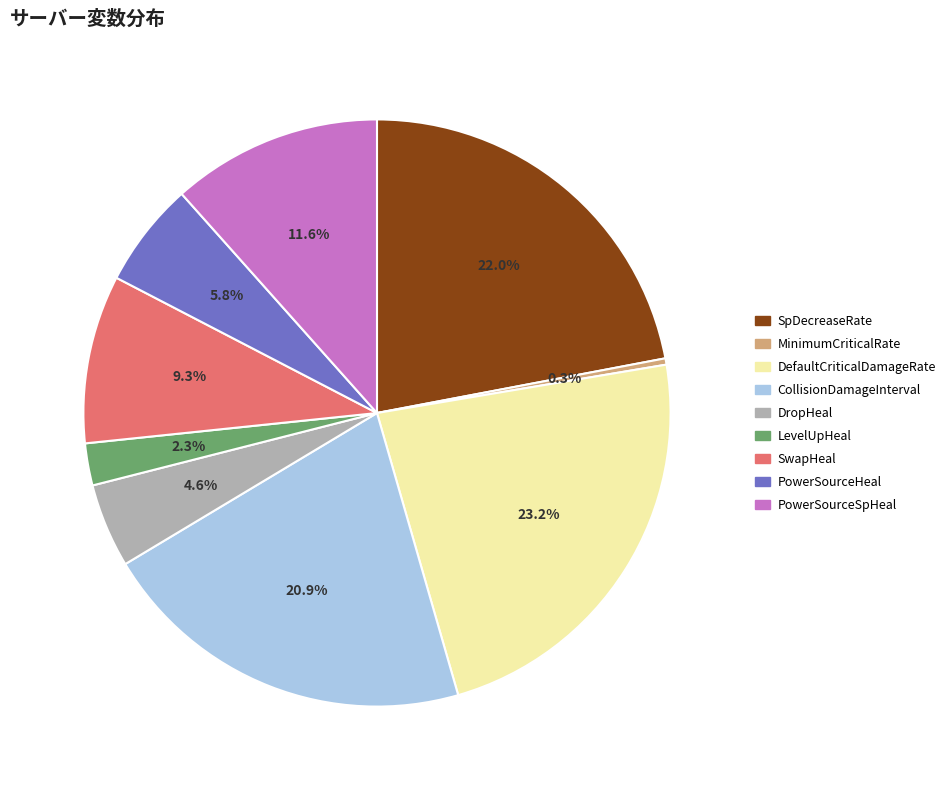

Is there any slice that represents more than half of the pie?

No